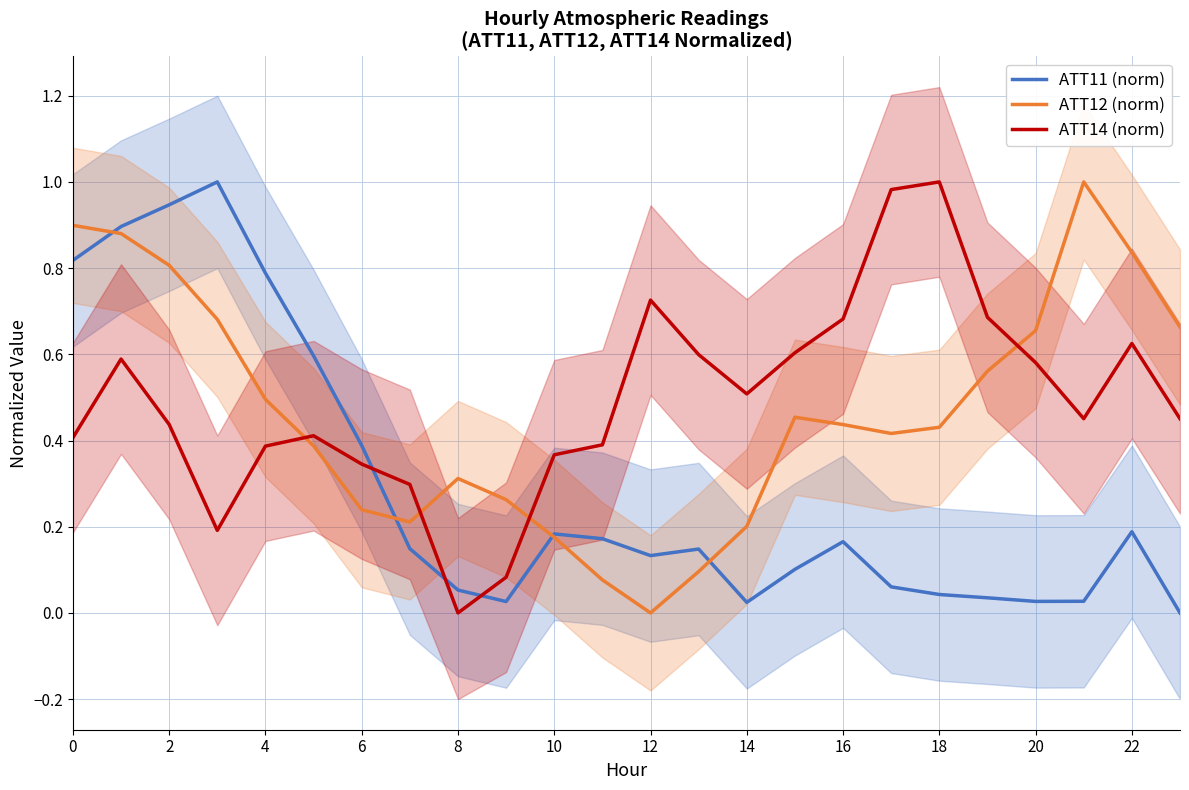

Which category has the lowest value in the ATT12 (norm) series?

12